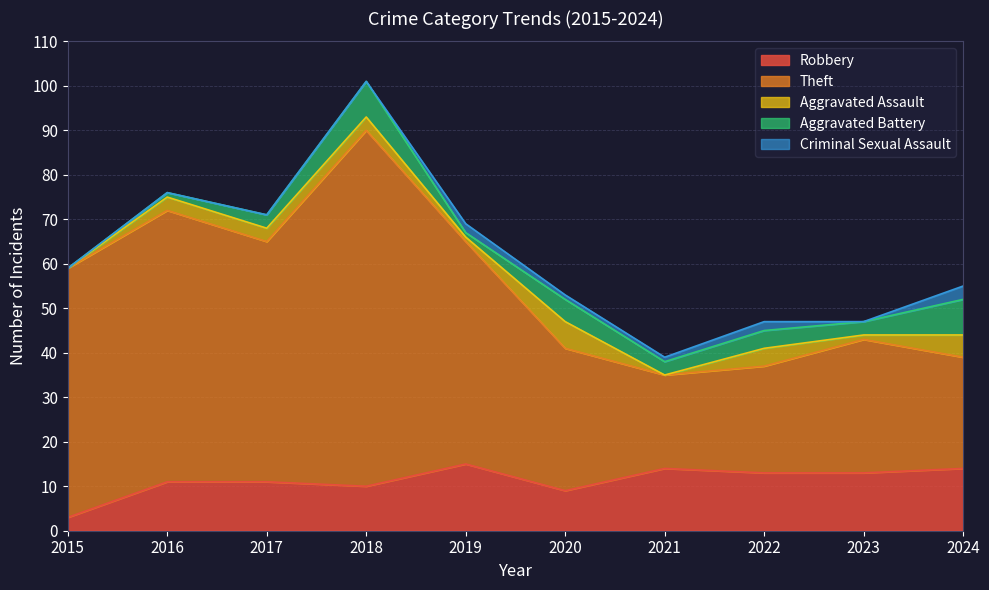

At how many categories does at least one series exceed 4?

10